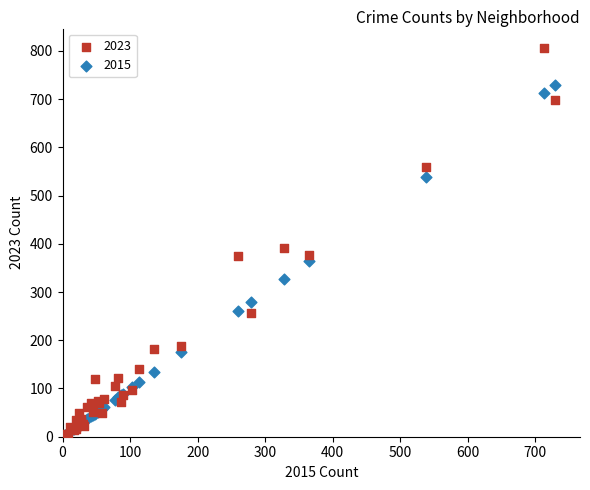

Which series has the widest spread of Y values?

2023